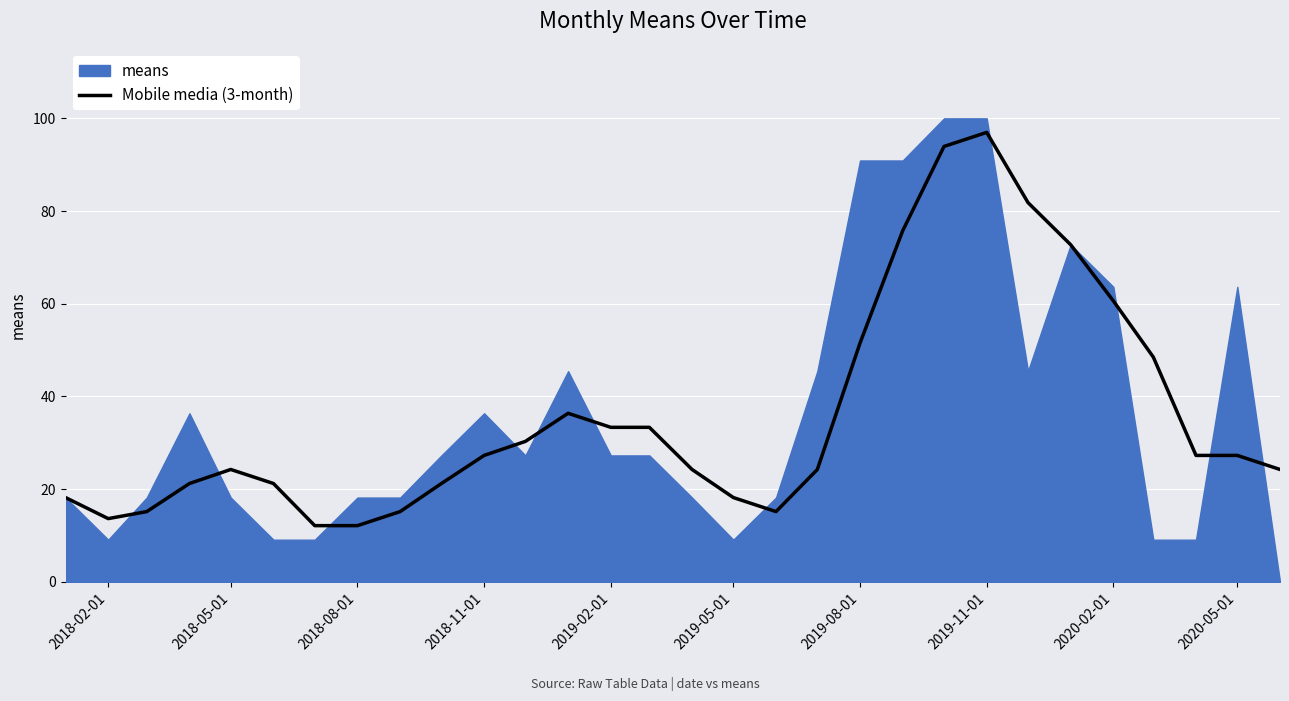

What is the sum of all values?

1077.3